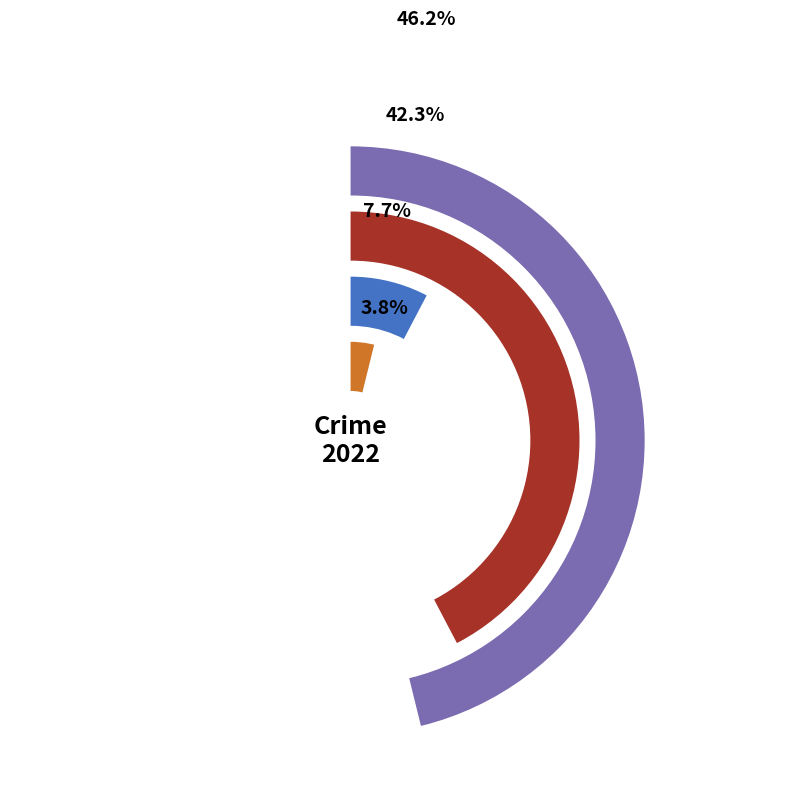

What percentage is the 2 slice, to the nearest percent?

4%